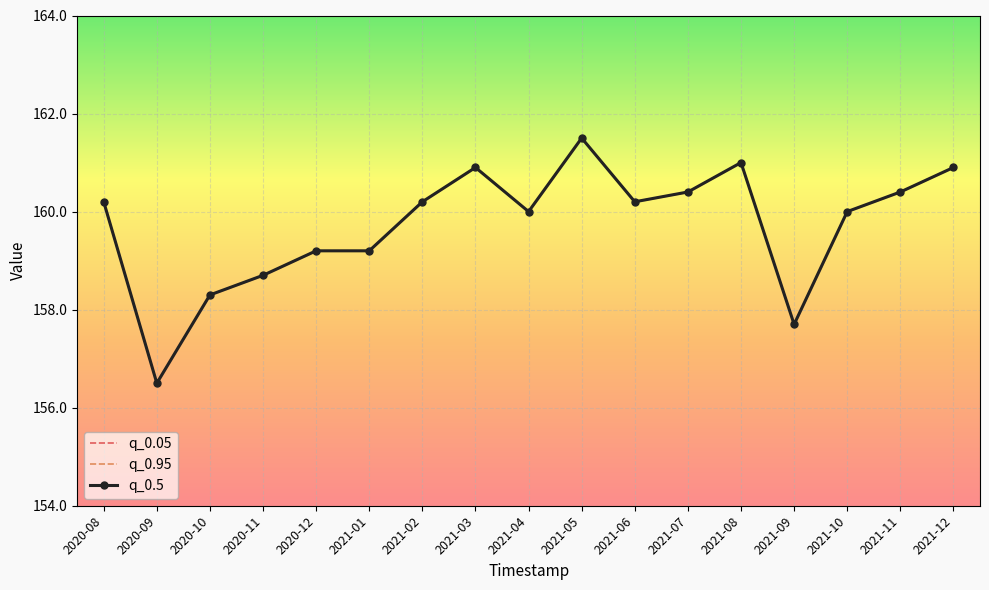

What is the approximate value of q_0.5 at 2021-12?

160.9